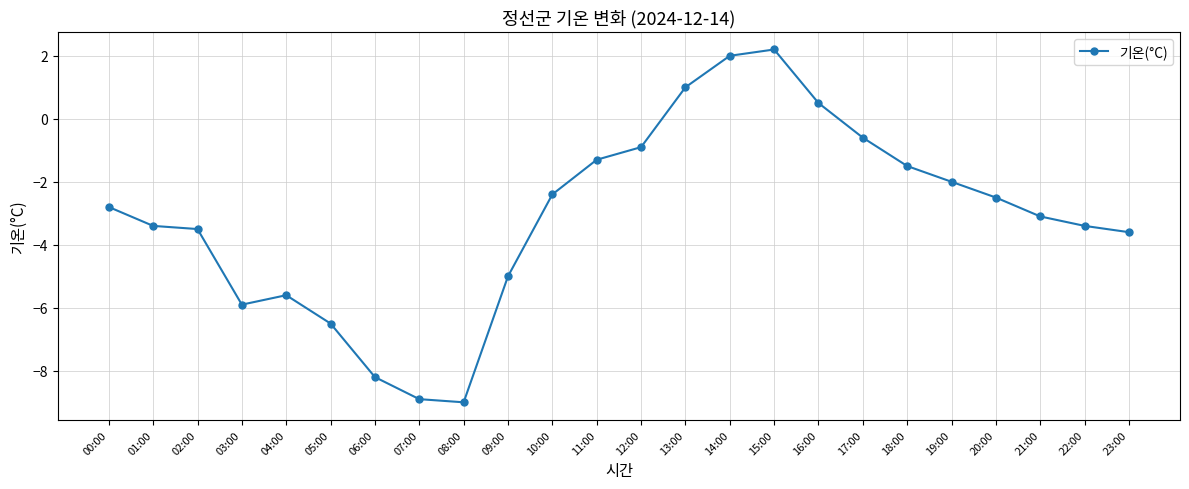

What value does the data have at 08:00?

-9.0